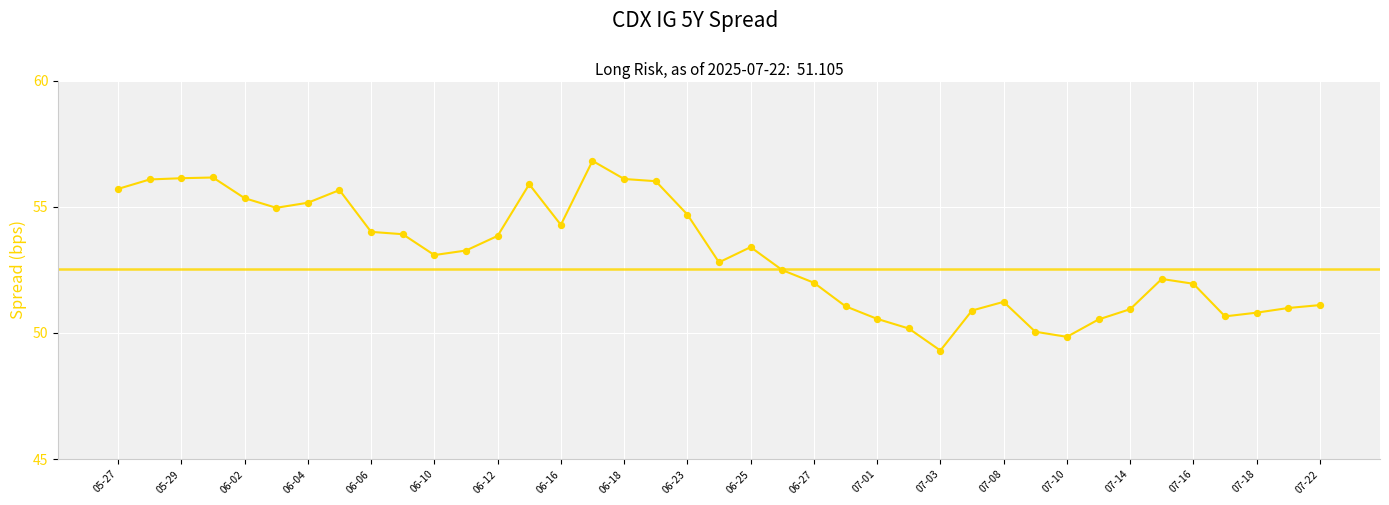

Approximately how many times larger is the value at 07-22 compared to 05-29?

0.9